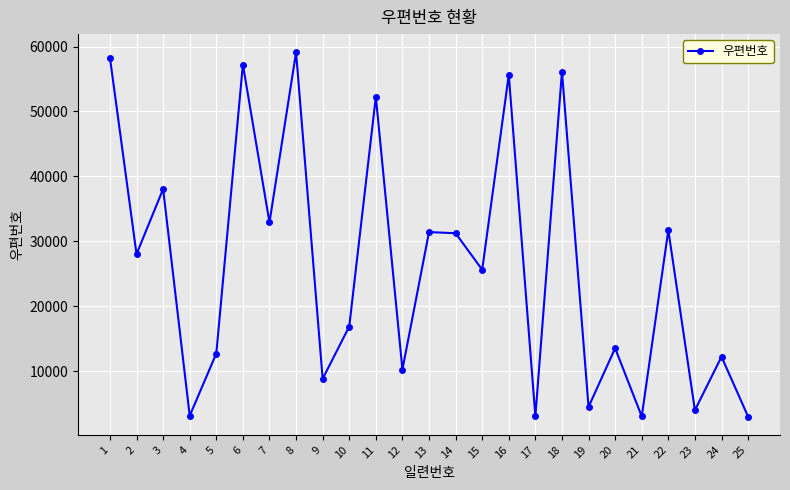

What is the value of the 17th point from the left?

3047